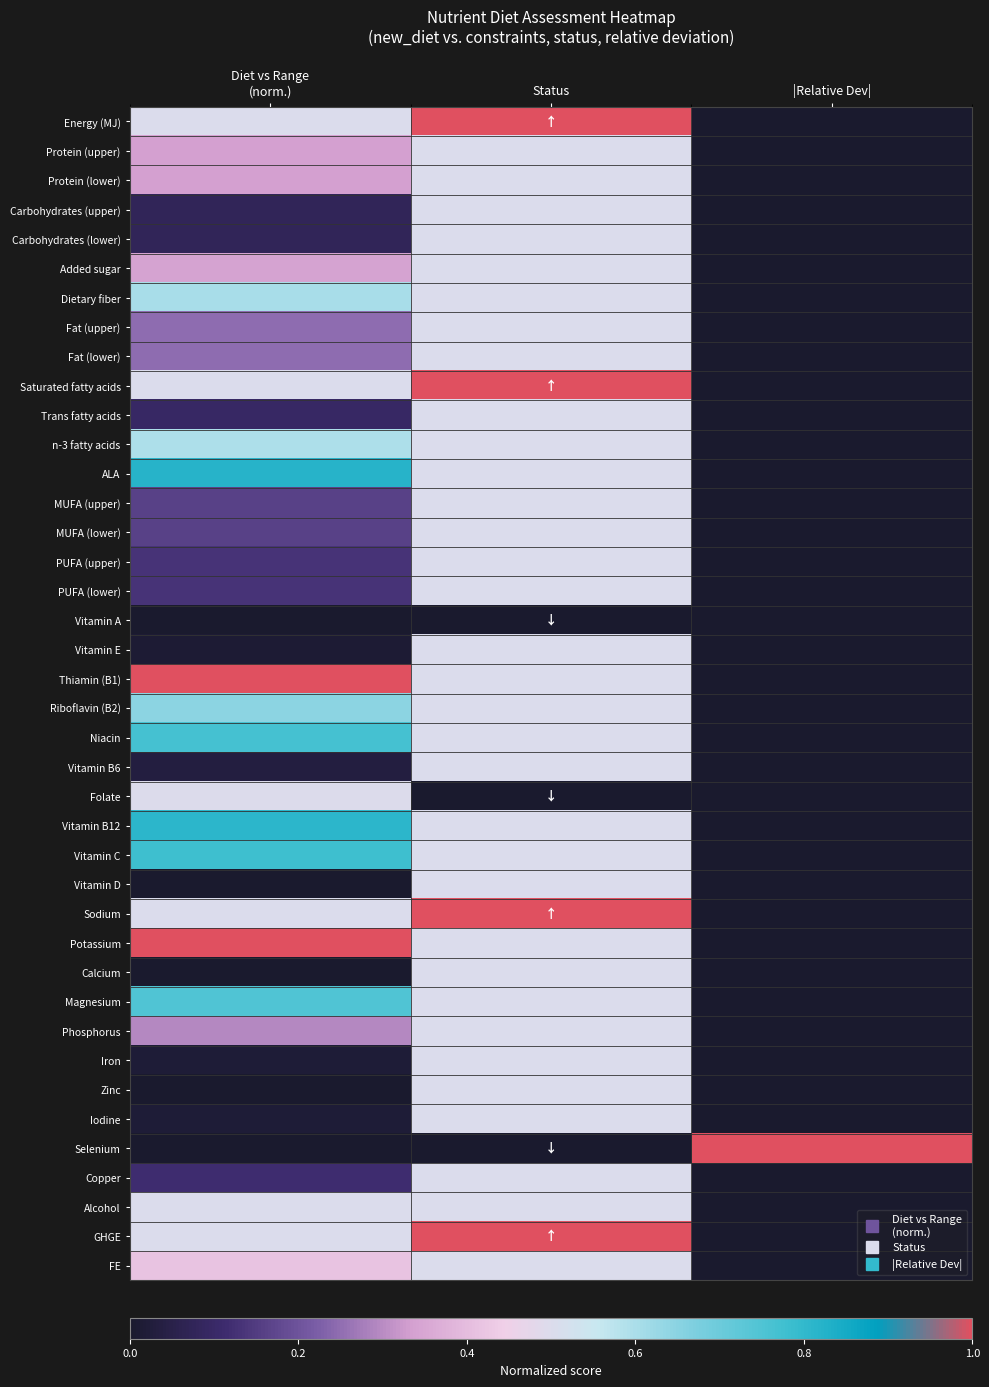

What is the total value across all series at |Relative Dev|?

1.0